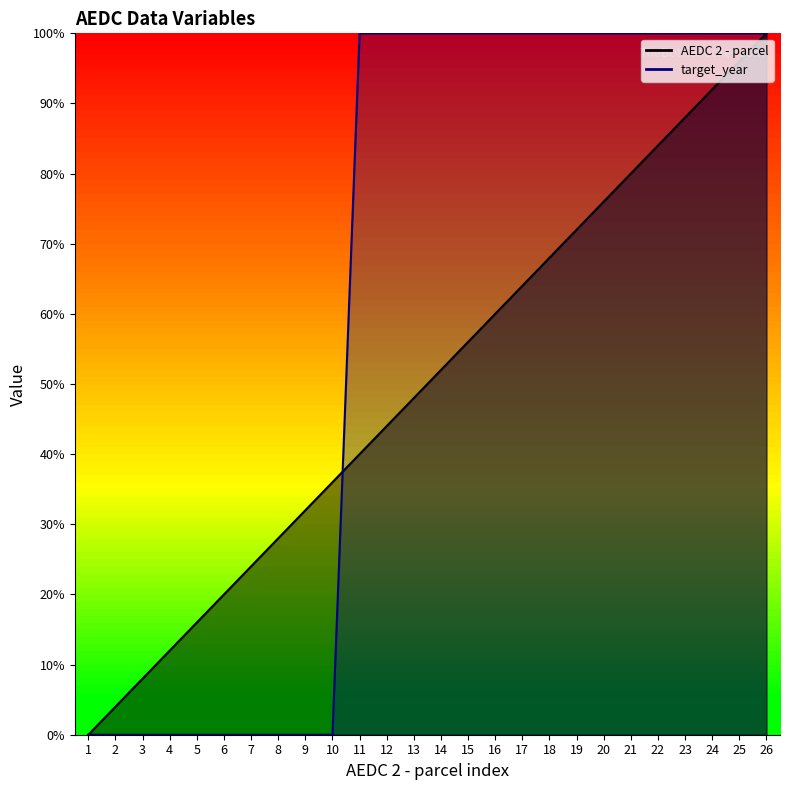

What is the spread (max minus min) of values at 12?

56.0